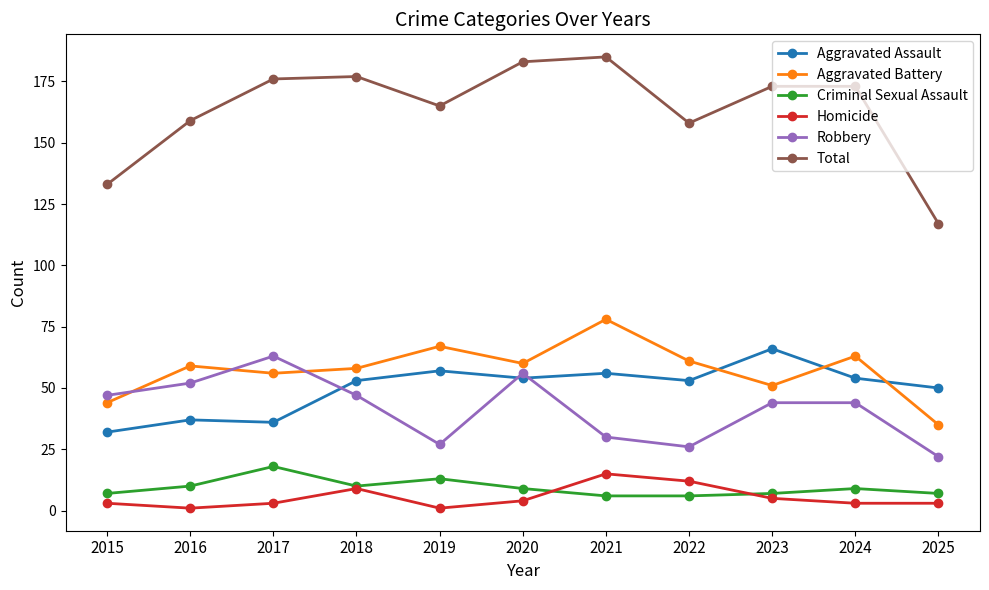

At which label does Total reach its minimum?

2025